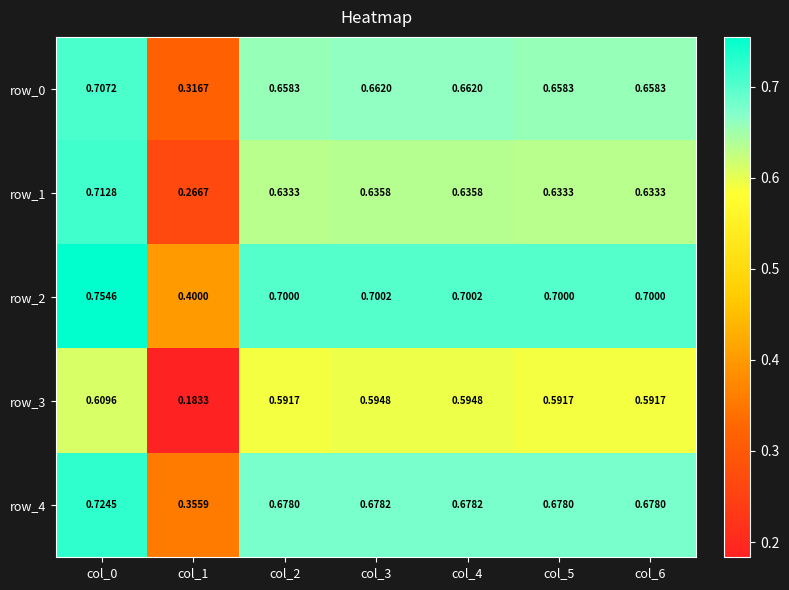

Is the value of row_3 at col_6 greater than the value of row_1 at col_1?

Yes